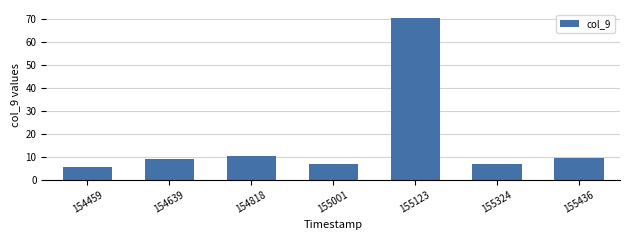

At which category does the chart reach its minimum across all series?

154459